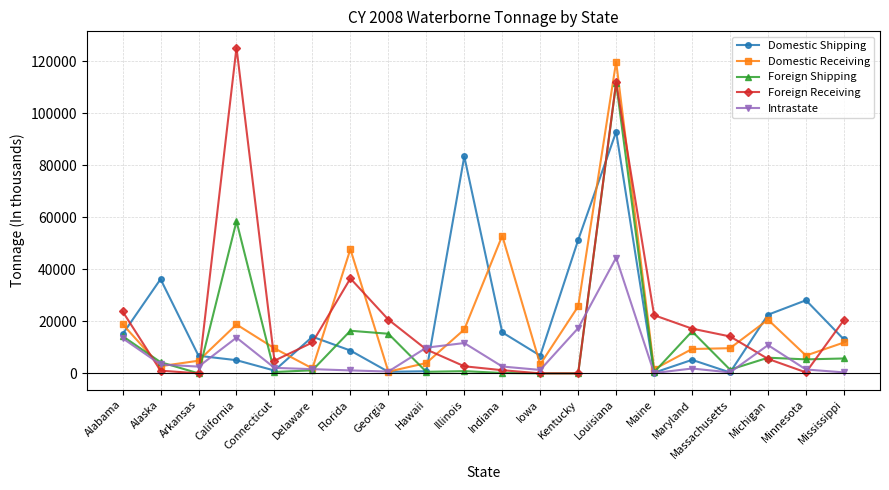

Is the value of Domestic Shipping at Alaska greater than the value of Domestic Receiving at Arkansas?

Yes